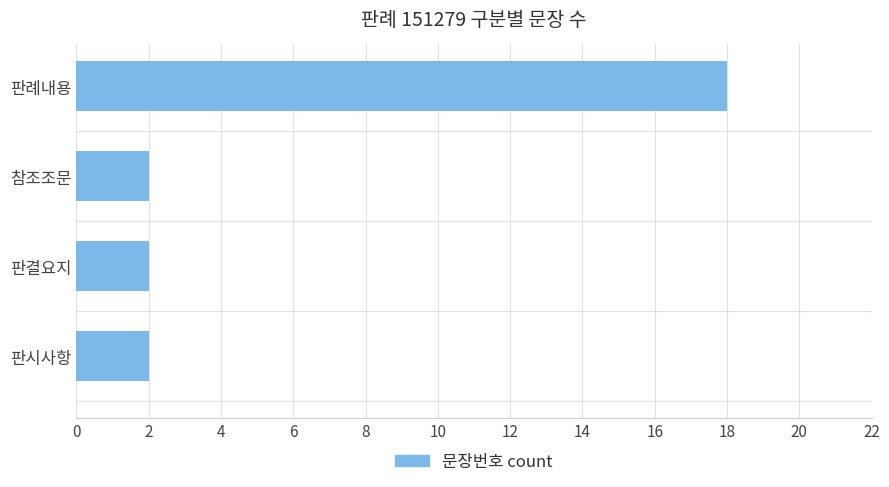

How many bars are there in total?

4